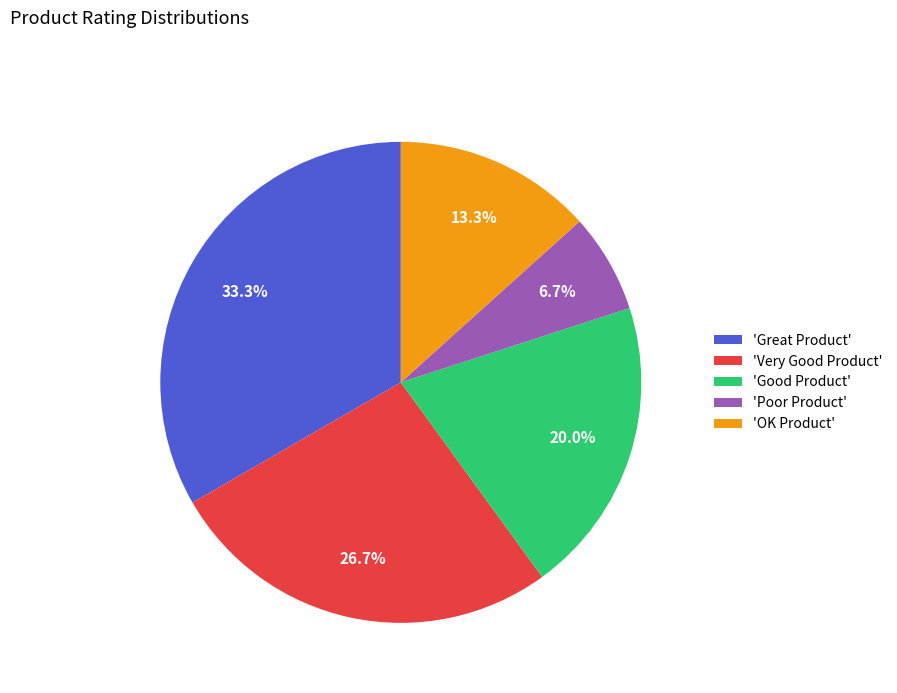

Rank the categories by value from lowest to highest.

'Poor Product', 'OK Product', 'Good Product', 'Very Good Product', 'Great Product'